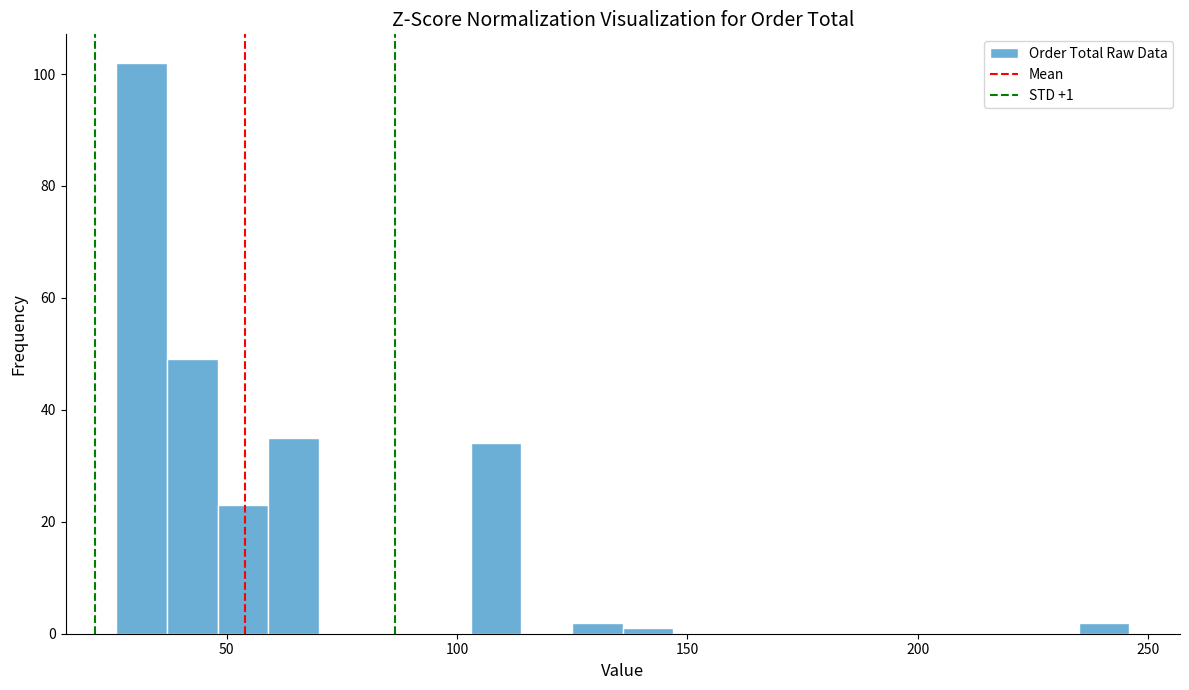

Around what value on the x-axis is the tallest bar? Give the approximate position of its centre, as read against the axis.

30